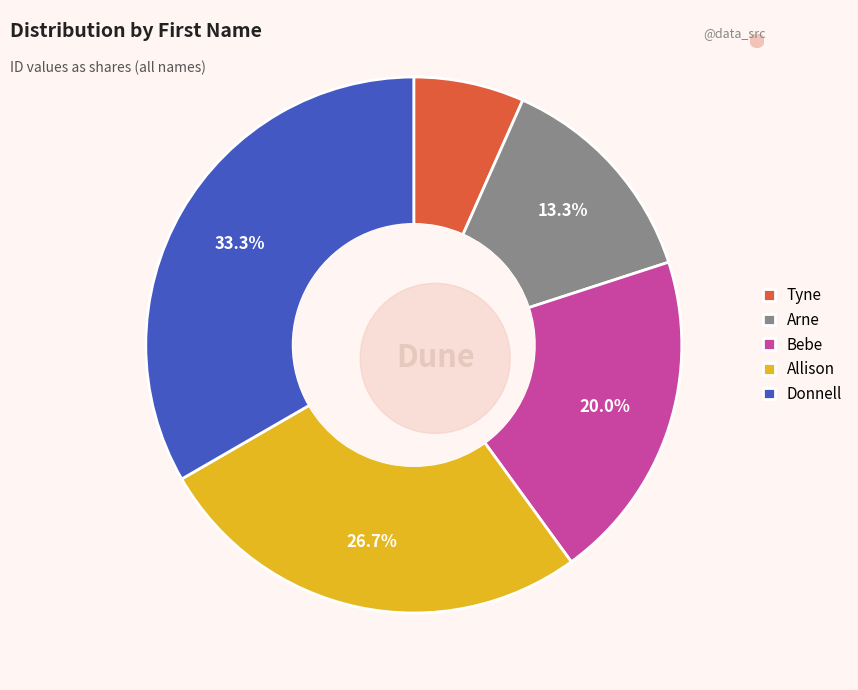

Which has a higher value, Allison or Arne?

Allison